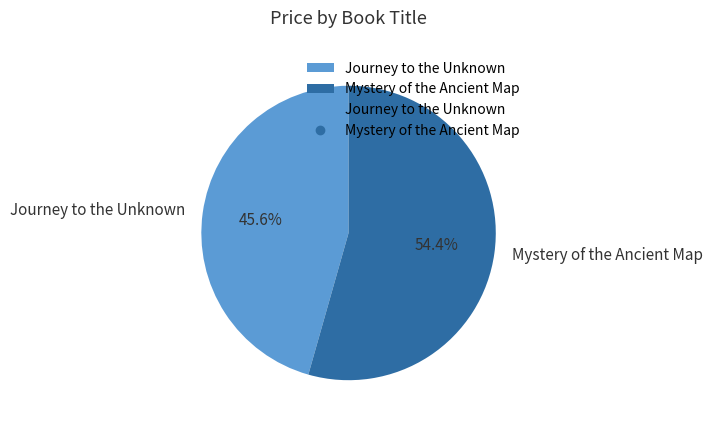

To the nearest percent, what portion does Mystery of the Ancient Map represent?

54%